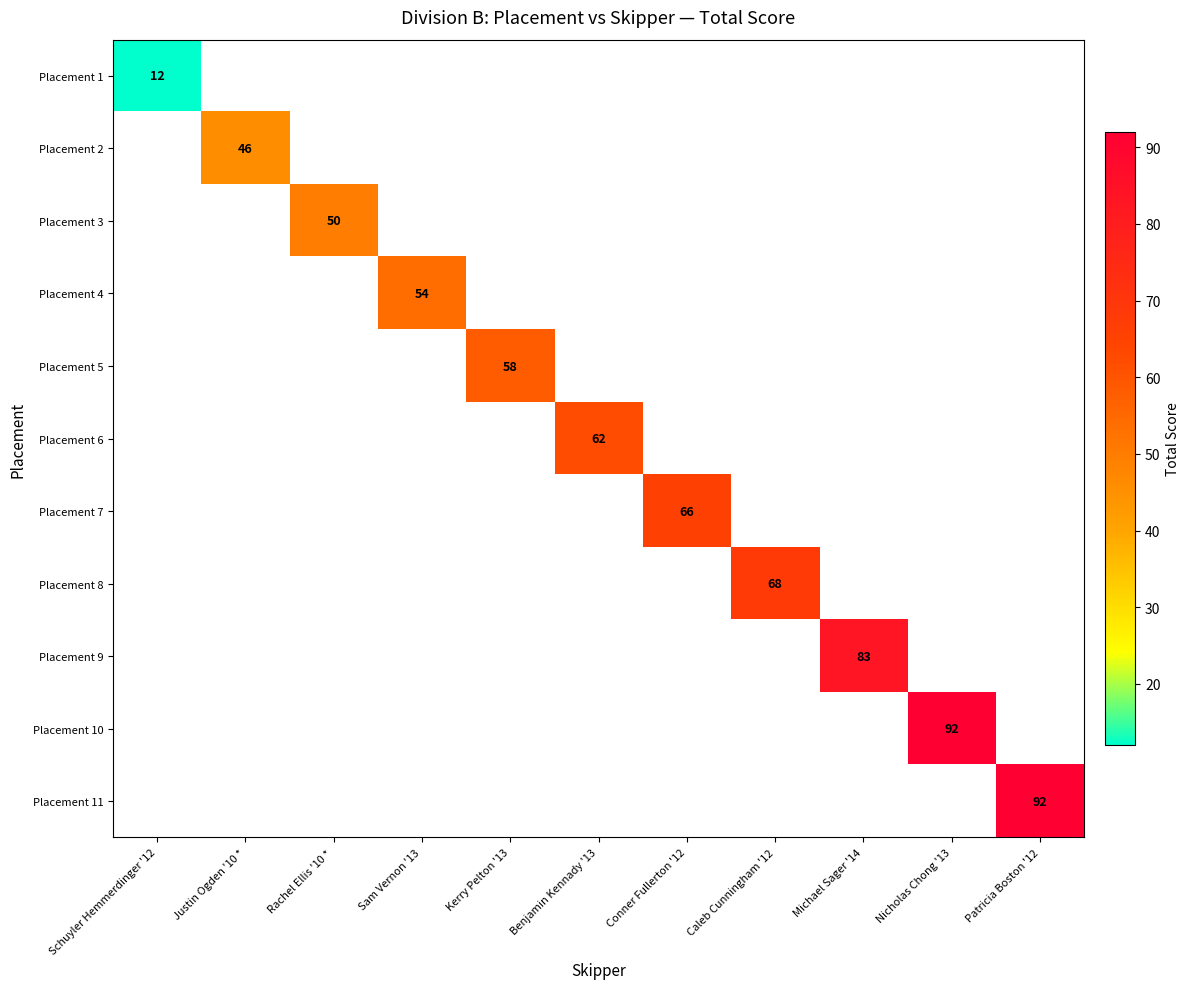

How many values in Placement 5 are above zero?

1